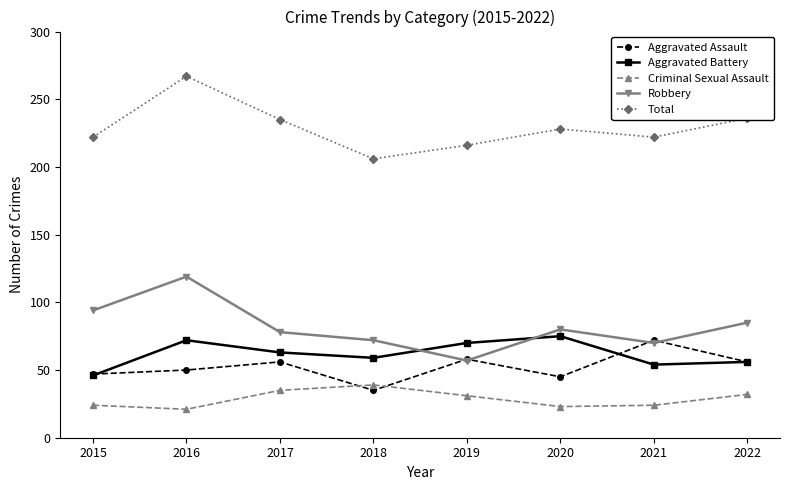

Rank the series by their maximum value, from highest to lowest.

Total, Robbery, Aggravated Battery, Aggravated Assault, Criminal Sexual Assault